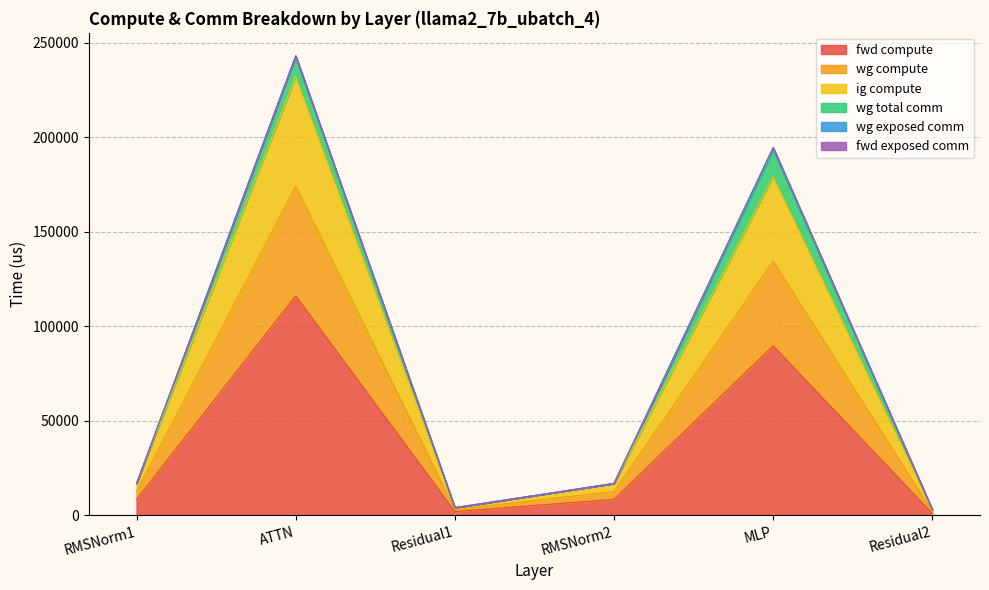

True or false: fwd compute and ig compute cross at least once.

False